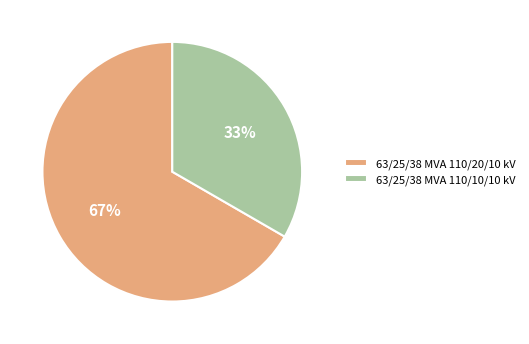

Is there a majority slice in this chart?

Yes